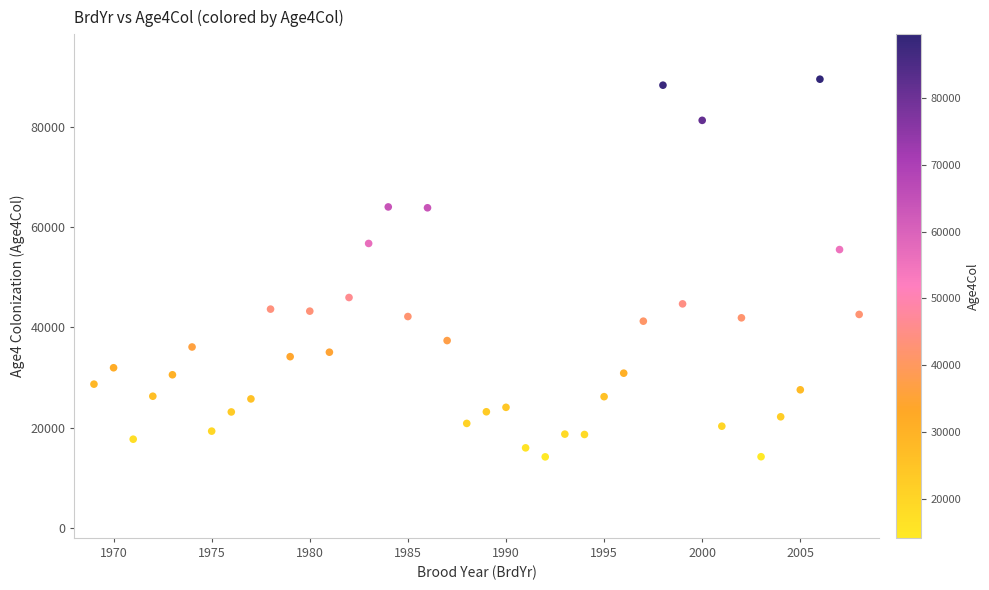

What is the range of Y values (max minus min)?

75369